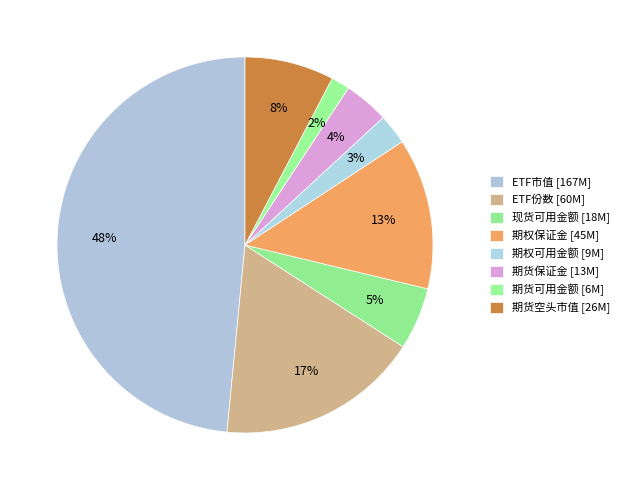

Does 期权可用金额 account for over 50% of the chart?

No